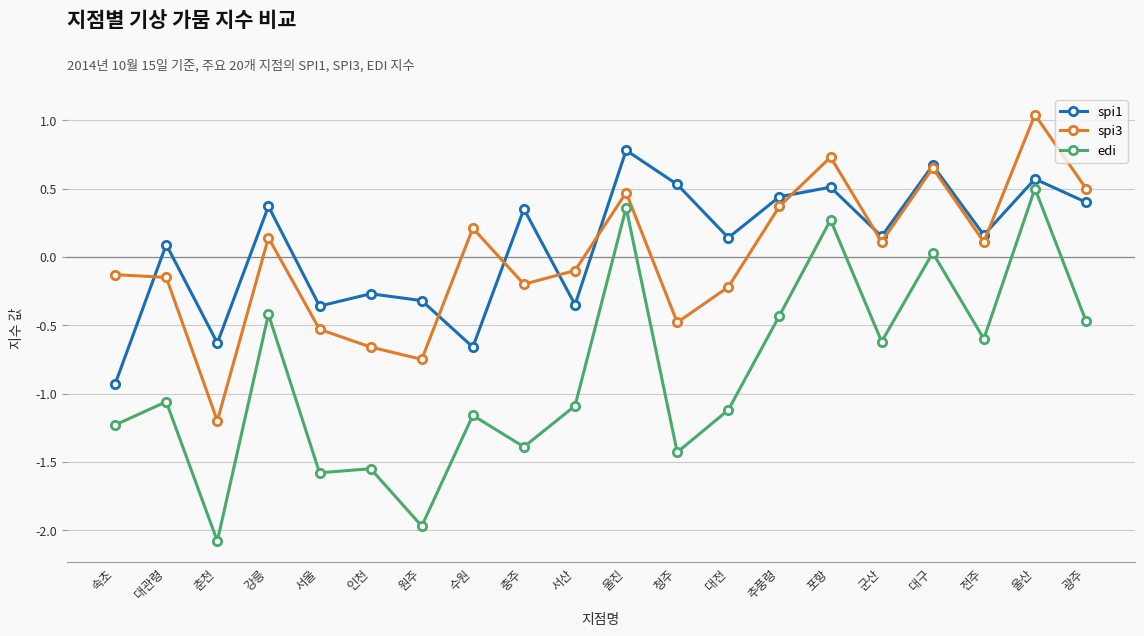

Which label corresponds to the smallest value in the chart?

춘천